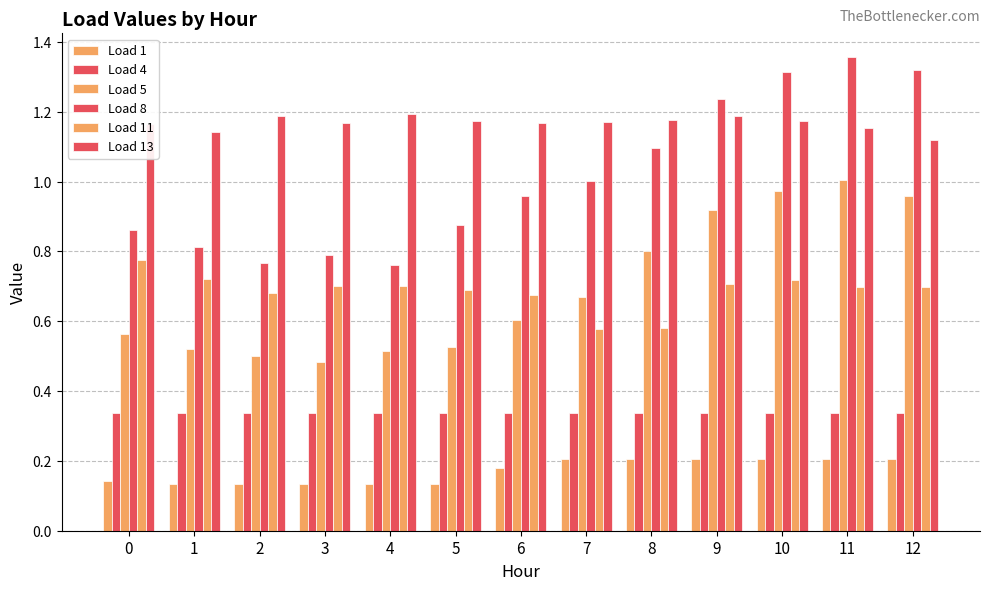

What is the smallest value displayed?

0.1